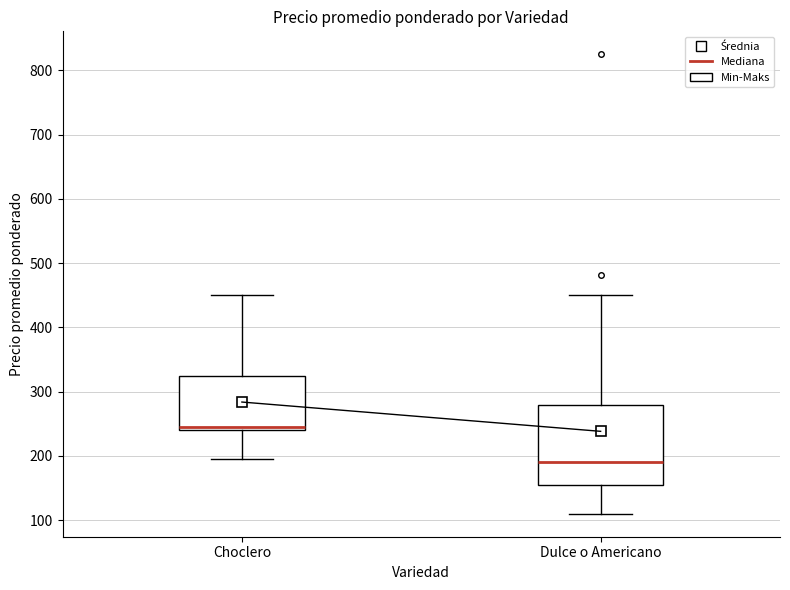

Which box's median line is the highest?

Choclero